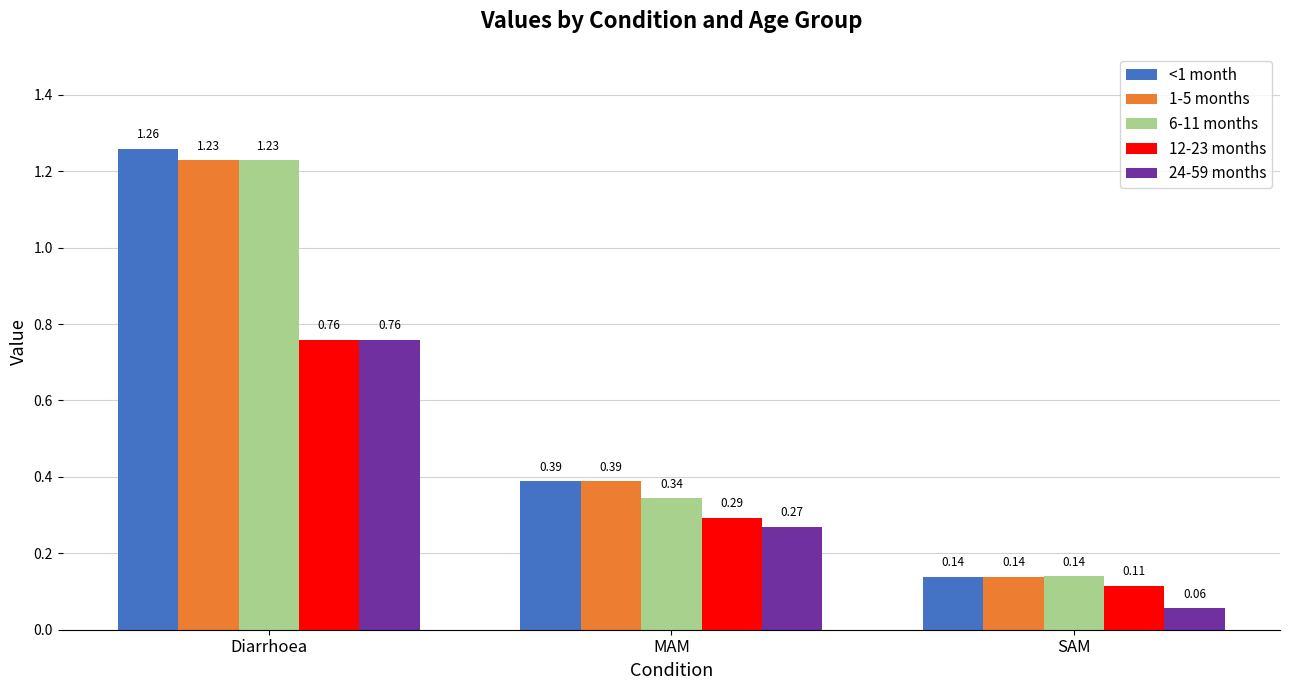

What is the difference between the maximum and minimum values in the 24-59 months series?

0.7